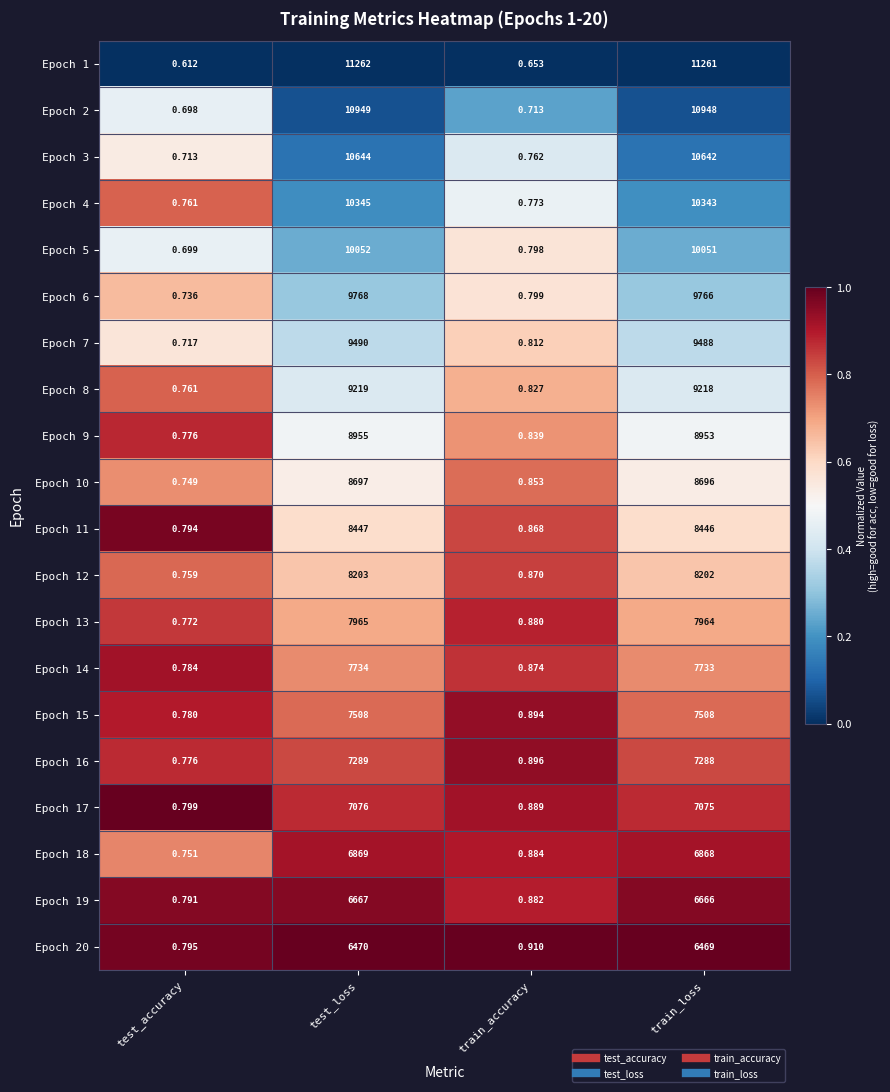

Is the value of Epoch 3 at test_loss greater than the value of Epoch 8 at test_accuracy?

Yes